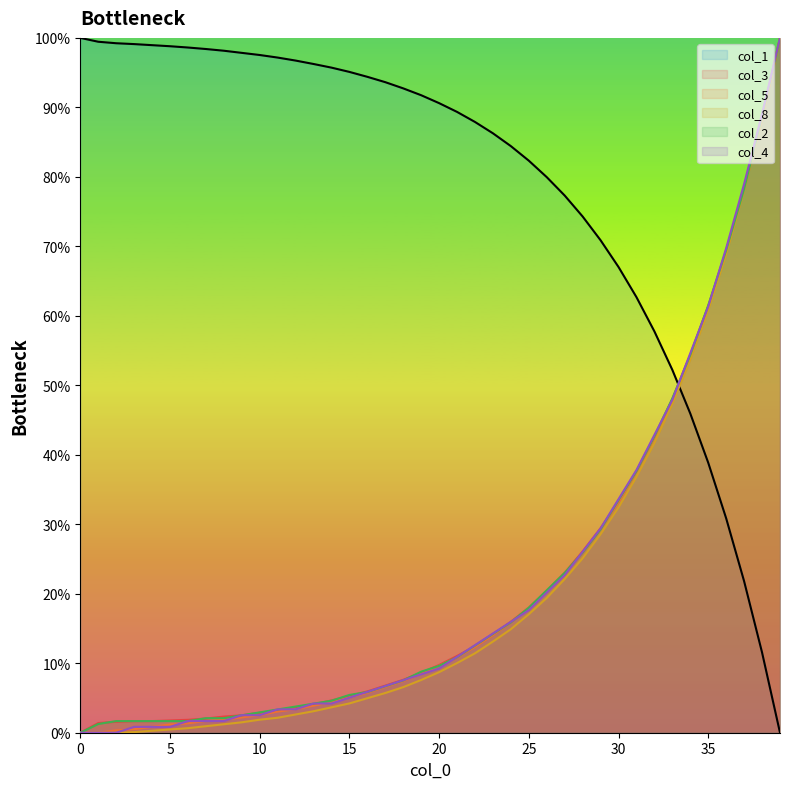

Where does the col_3 series first go above 9?

20